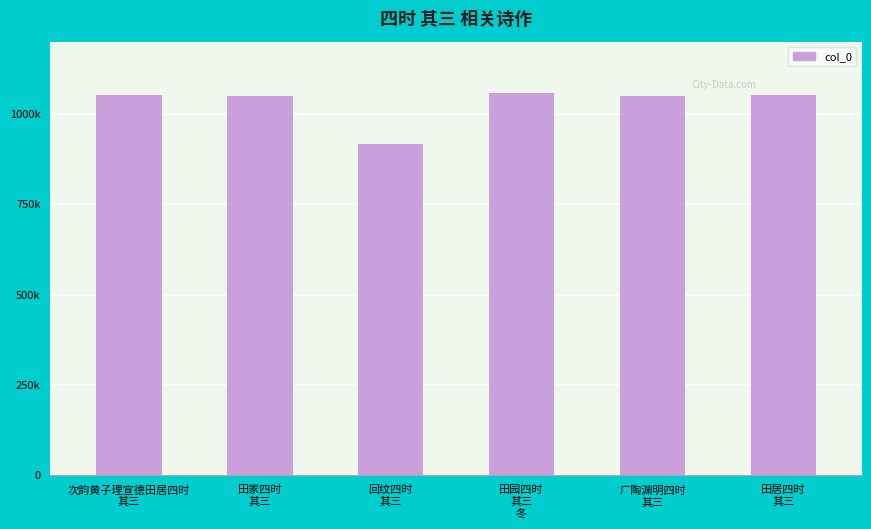

What position from the left is 田园四时
其三
冬?

4